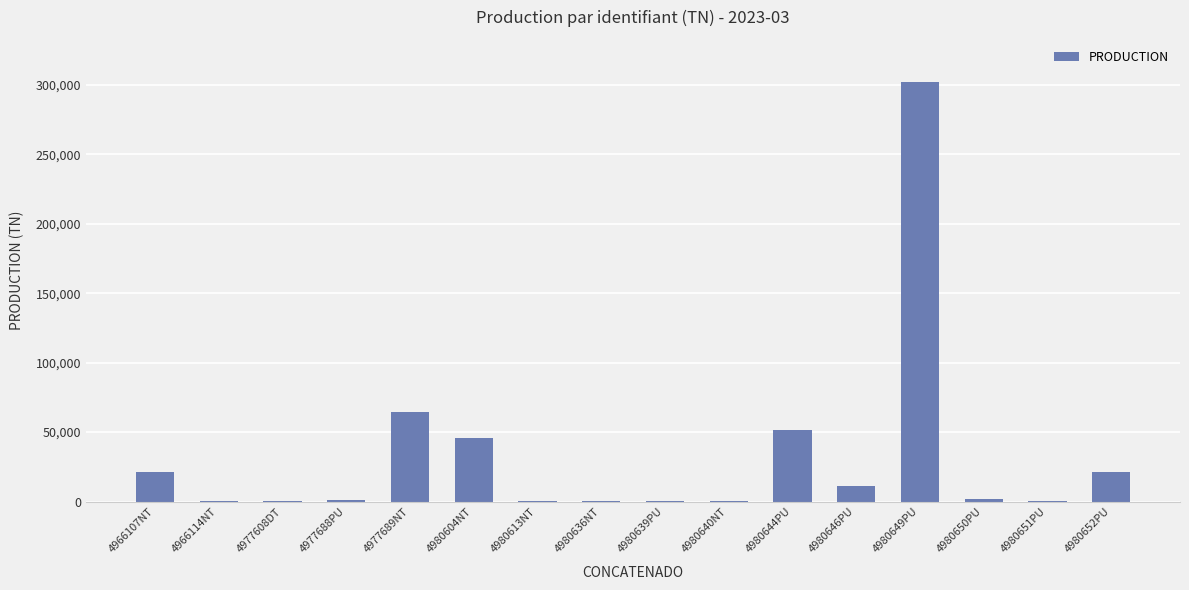

At which label is the value closest to 151120?

4977689NT